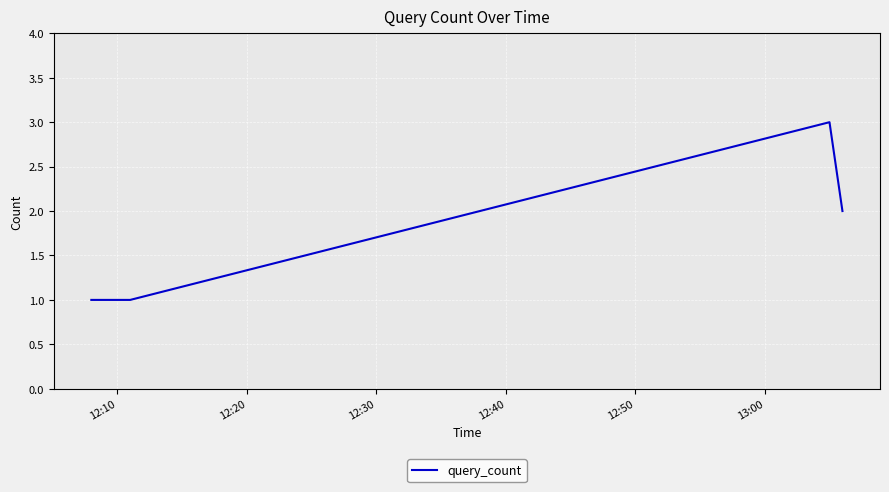

What is the sum of all values?

7